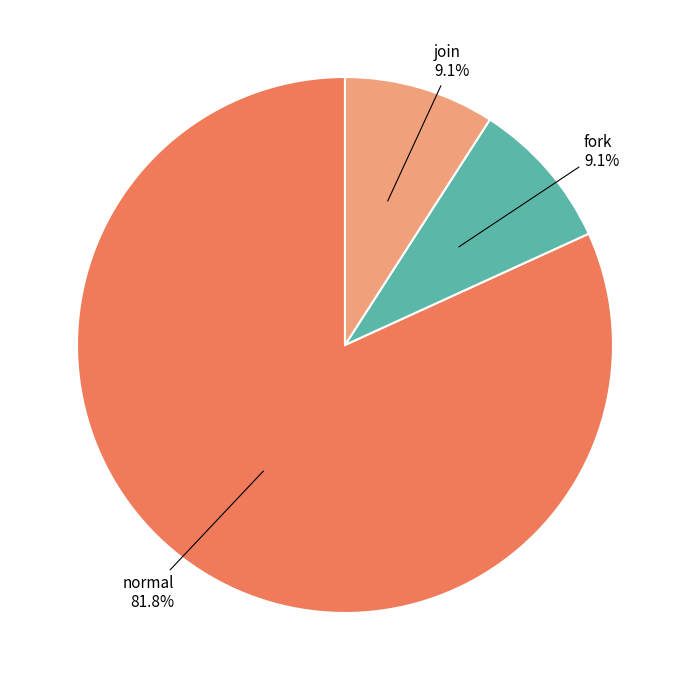

The normal slice represents 82% of the pie. True or false?

True